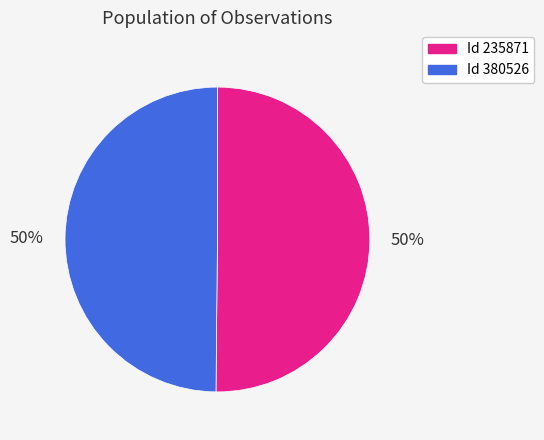

To the nearest percent, what is the average slice percentage?

50%